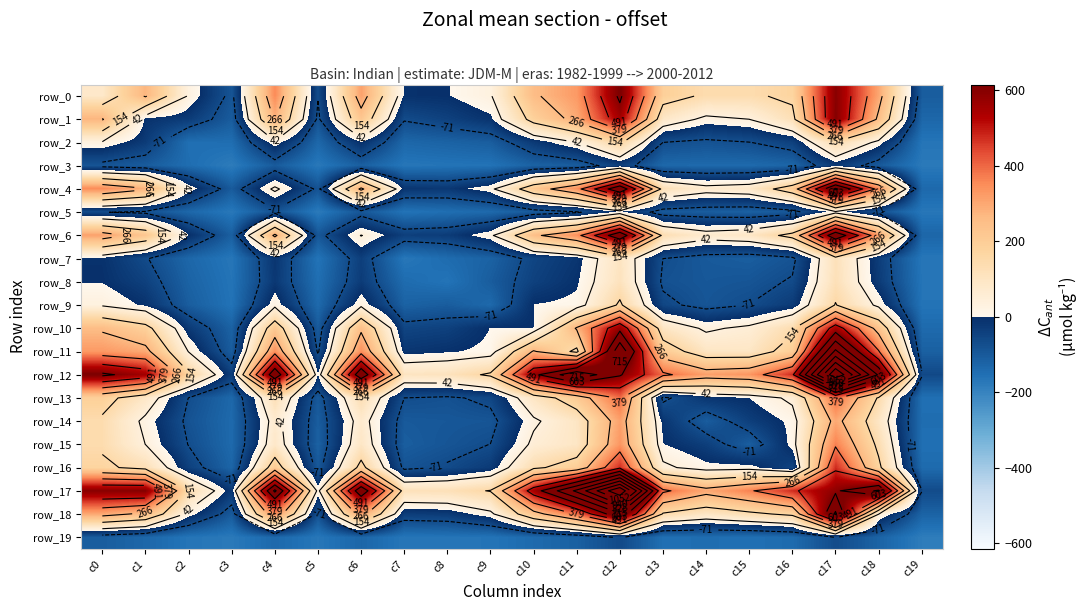

Which series has the largest total across all categories?

row_17